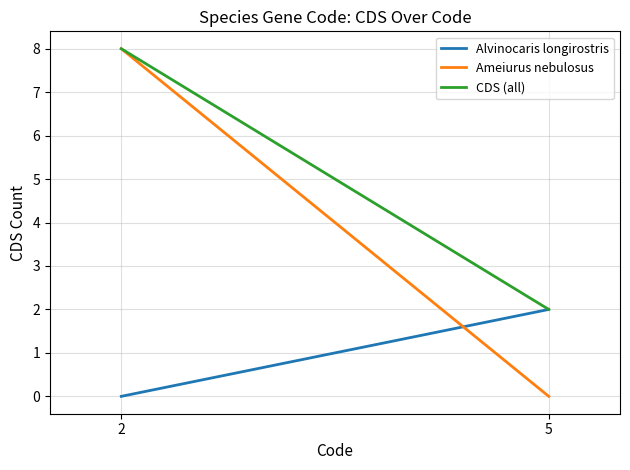

At which category is the sum across all series the highest?

2